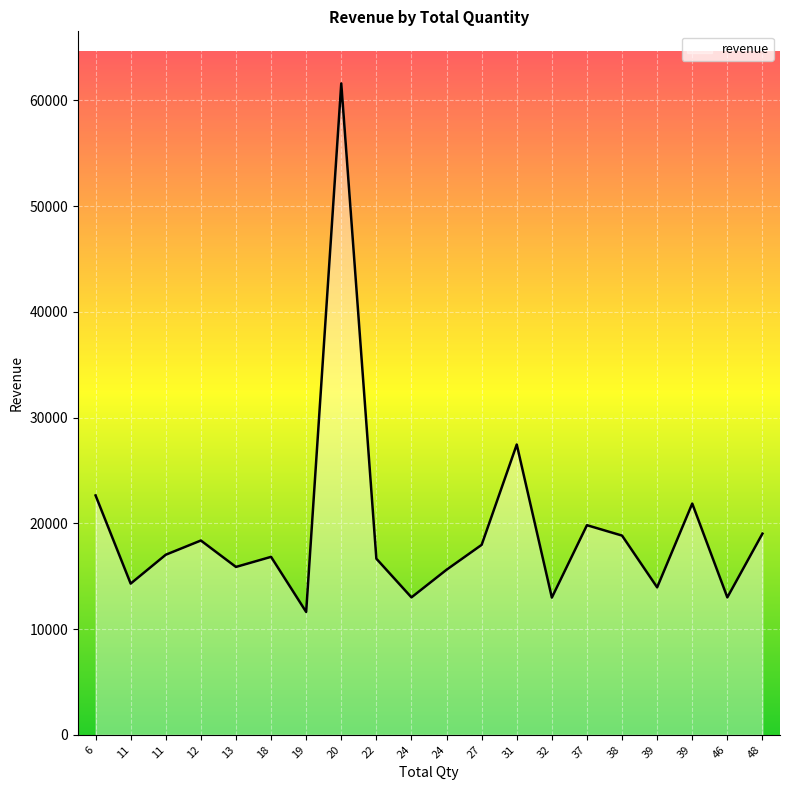

The value at 24 is 12996.6. True or false?

True